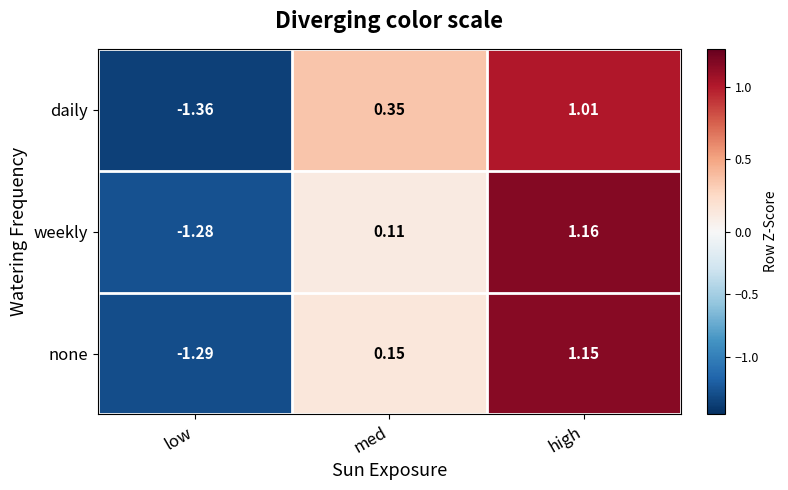

How many data points does each series have?

3